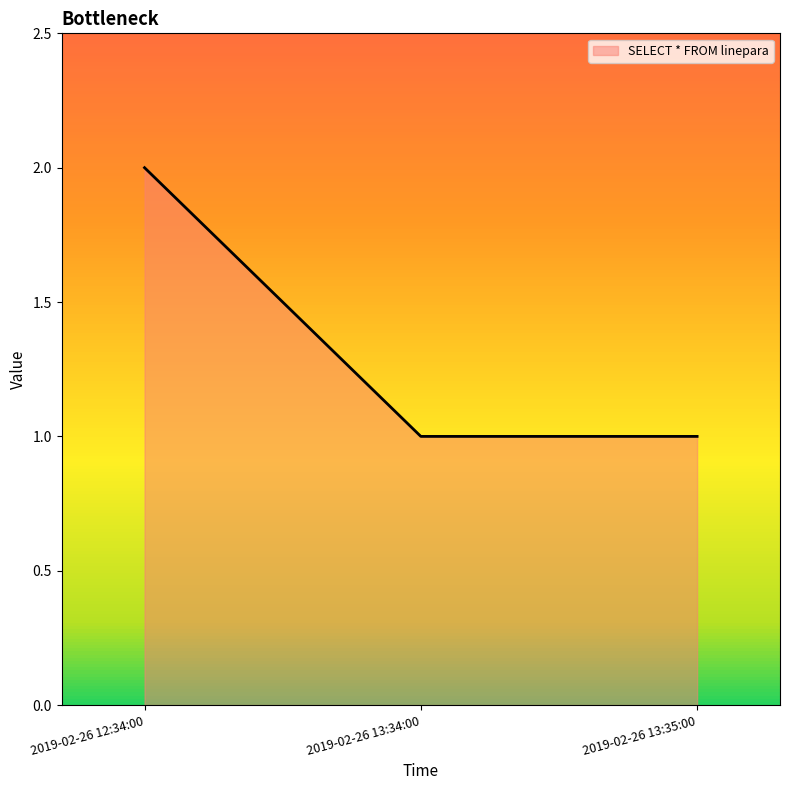

What is the approximate value at 2019-02-26 12:34:00?

2